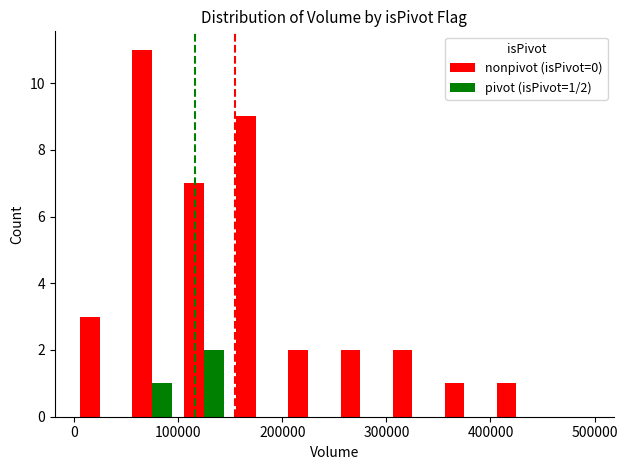

Are the bars horizontal?

No